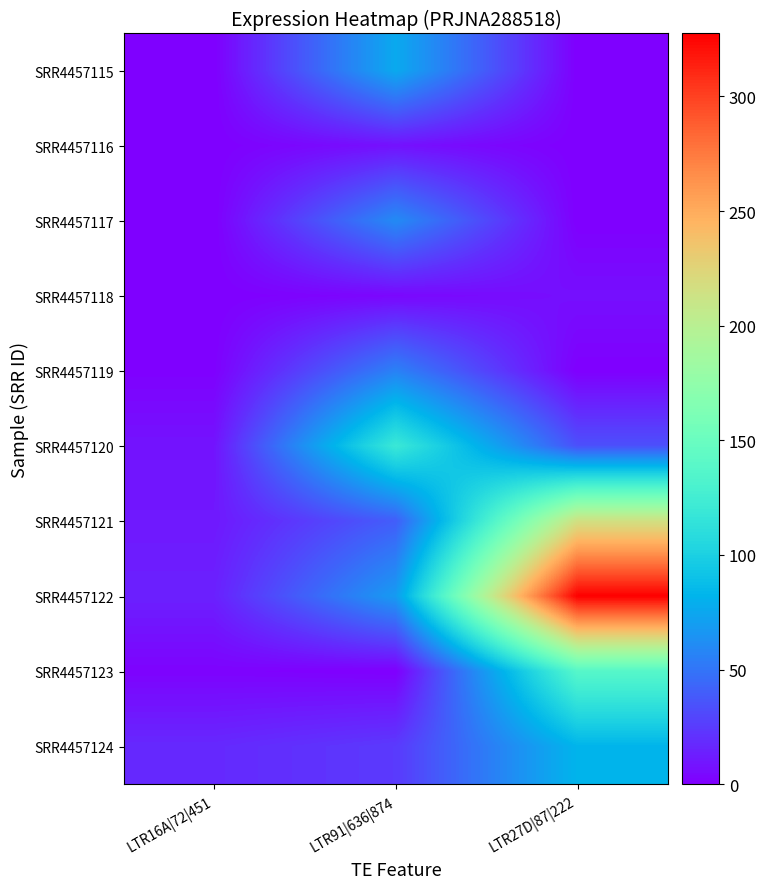

Between LTR91|636|874 and LTR27D|87|222, which series saw the biggest shift?

SRR4457122